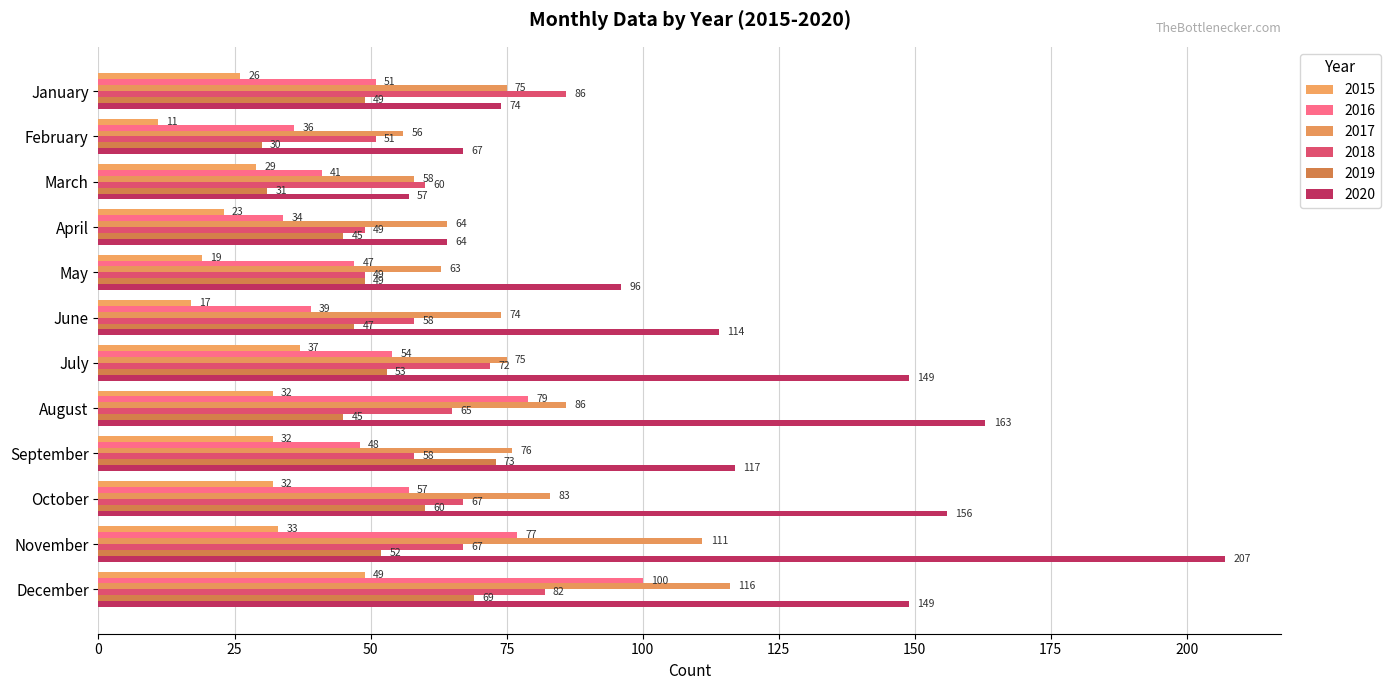

What is the minimum value shown in the chart?

11